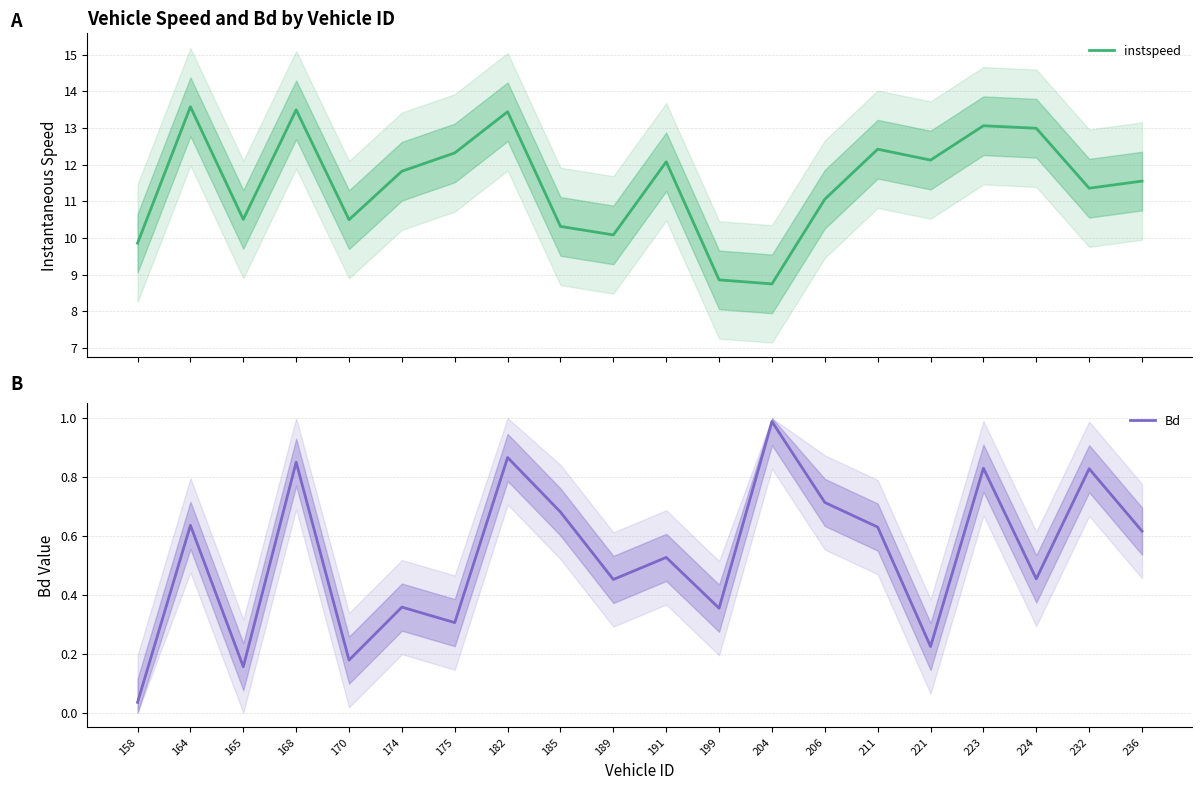

Rank the categories by instspeed value from highest to lowest.

164, 168, 182, 223, 224, 211, 175, 221, 191, 174, 236, 232, 206, 165, 170, 185, 189, 158, 199, 204